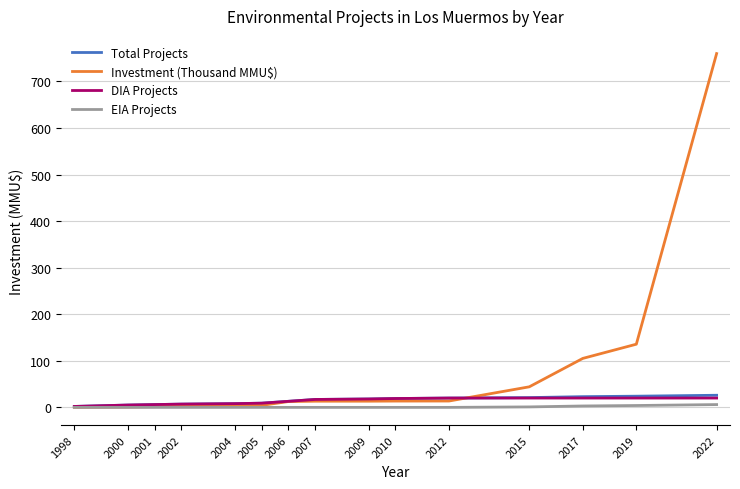

Which series ends up on top after the final intersection of DIA Projects and Investment (Thousand MMU$)?

Investment (Thousand MMU$)